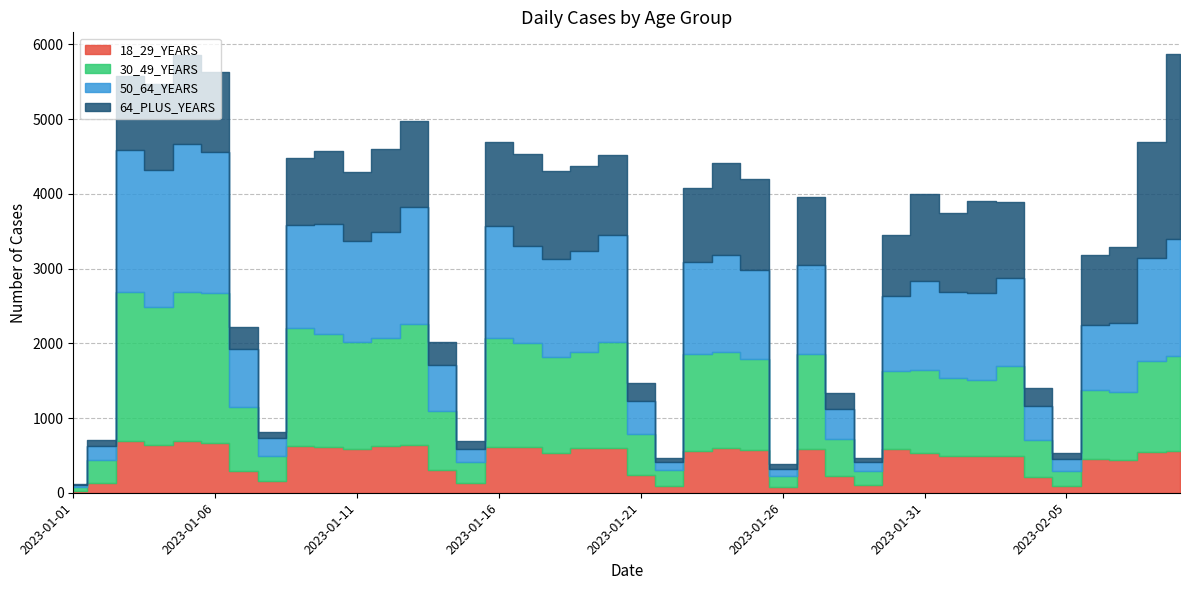

What is the minimum value shown in the chart?

9